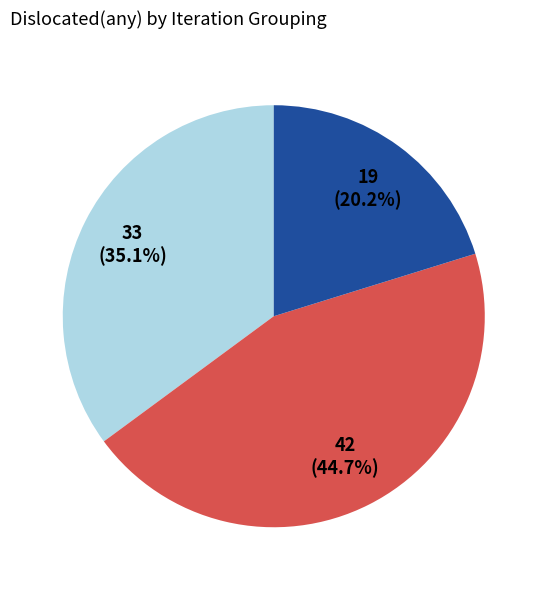

Does any single category account for the majority?

No